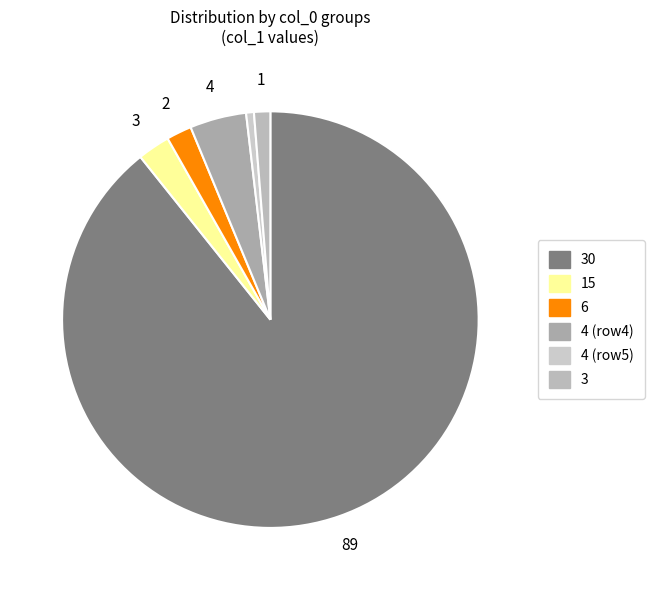

How many segments does this pie chart have?

6